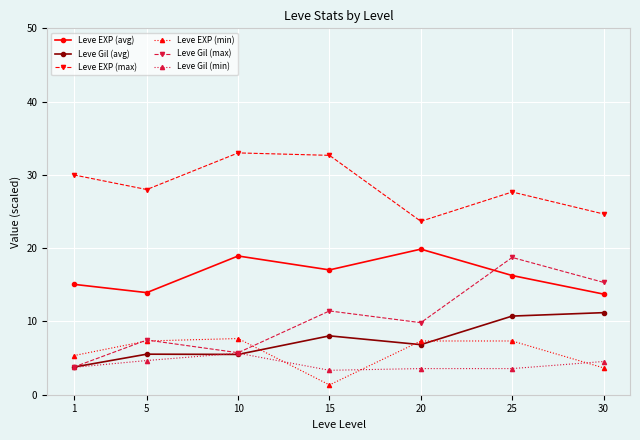

Which series changed the most between 10 and 25?

Leve Gil (max)